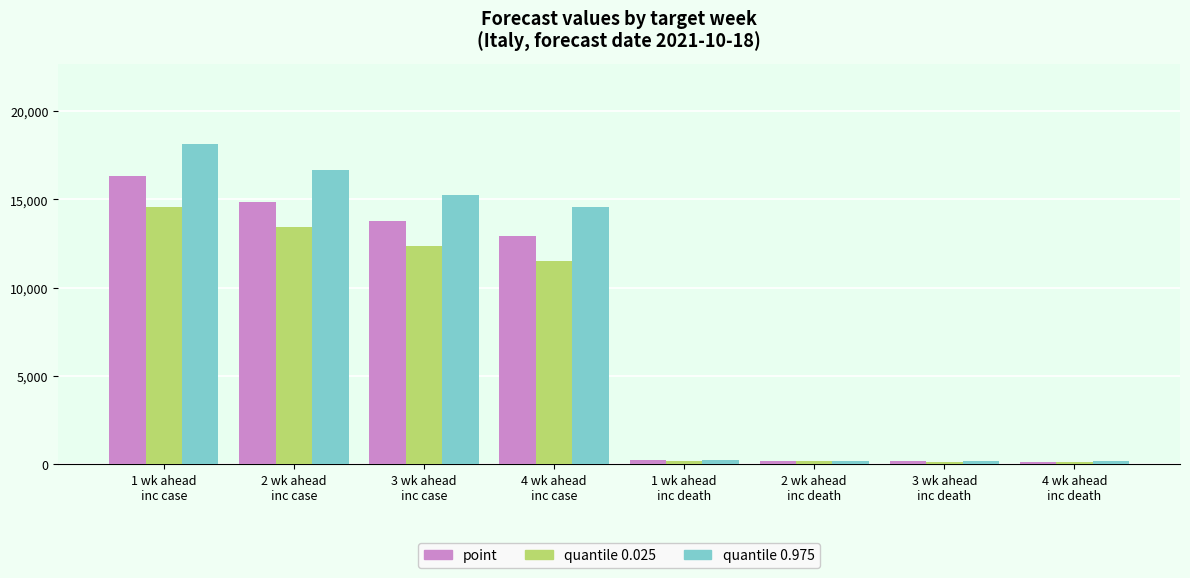

List the series in order of their peak value, lowest first.

quantile 0.025, point, quantile 0.975